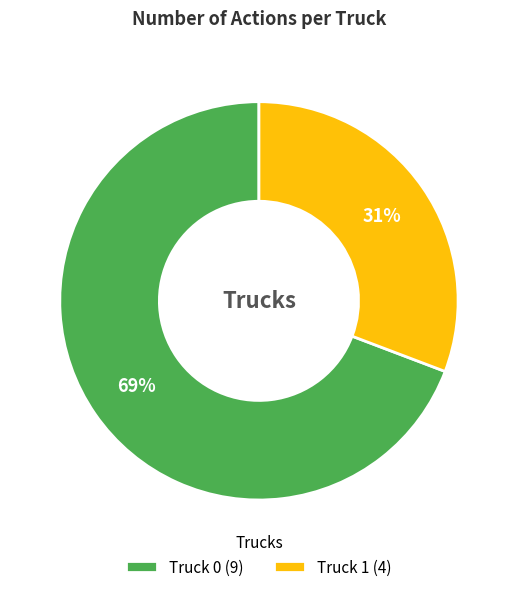

What percentage is the Truck 0 slice, to the nearest percent?

69%